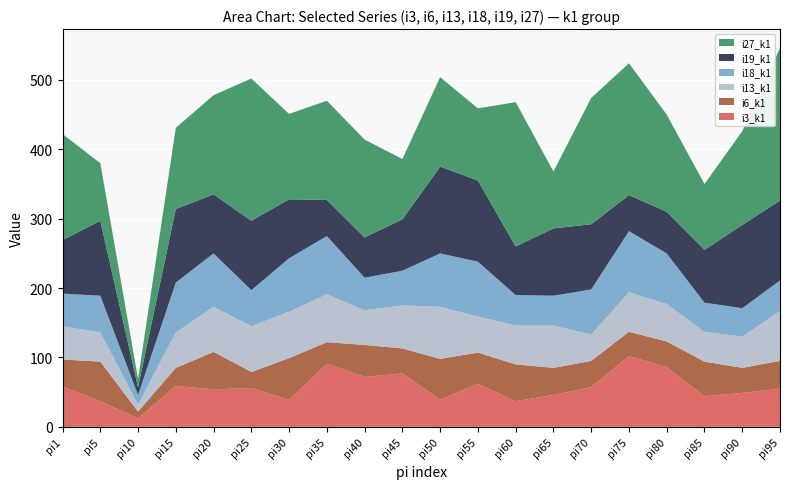

Reading left to right, transcribe all the data shown in this chart.

i3_k1: pi1=58	pi5=37	pi10=12	pi15=59	pi20=54	pi25=56	pi30=39	pi35=91	pi40=72	pi45=77	pi50=39	pi55=62	pi60=37	pi65=46	pi70=57	pi75=102	pi80=86	pi85=44	pi90=49	pi95=55
i6_k1: pi1=39	pi5=57	pi10=10	pi15=26	pi20=54	pi25=23	pi30=60	pi35=31	pi40=46	pi45=36	pi50=59	pi55=45	pi60=53	pi65=39	pi70=38	pi75=35	pi80=37	pi85=50	pi90=36	pi95=40
i13_k1: pi1=48	pi5=42	pi10=10	pi15=51	pi20=65	pi25=66	pi30=67	pi35=69	pi40=50	pi45=62	pi50=75	pi55=52	pi60=56	pi65=61	pi70=38	pi75=57	pi80=54	pi85=43	pi90=45	pi95=72
i18_k1: pi1=47	pi5=53	pi10=14	pi15=72	pi20=77	pi25=52	pi30=77	pi35=84	pi40=47	pi45=50	pi50=77	pi55=79	pi60=44	pi65=43	pi70=65	pi75=88	pi80=73	pi85=42	pi90=41	pi95=44
i19_k1: pi1=77	pi5=108	pi10=11	pi15=106	pi20=85	pi25=100	pi30=85	pi35=52	pi40=58	pi45=74	pi50=125	pi55=117	pi60=70	pi65=97	pi70=94	pi75=52	pi80=60	pi85=76	pi90=120	pi95=115
i27_k1: pi1=153	pi5=83	pi10=12	pi15=117	pi20=143	pi25=205	pi30=123	pi35=143	pi40=141	pi45=87	pi50=129	pi55=104	pi60=208	pi65=82	pi70=182	pi75=190	pi80=140	pi85=95	pi90=135	pi95=220